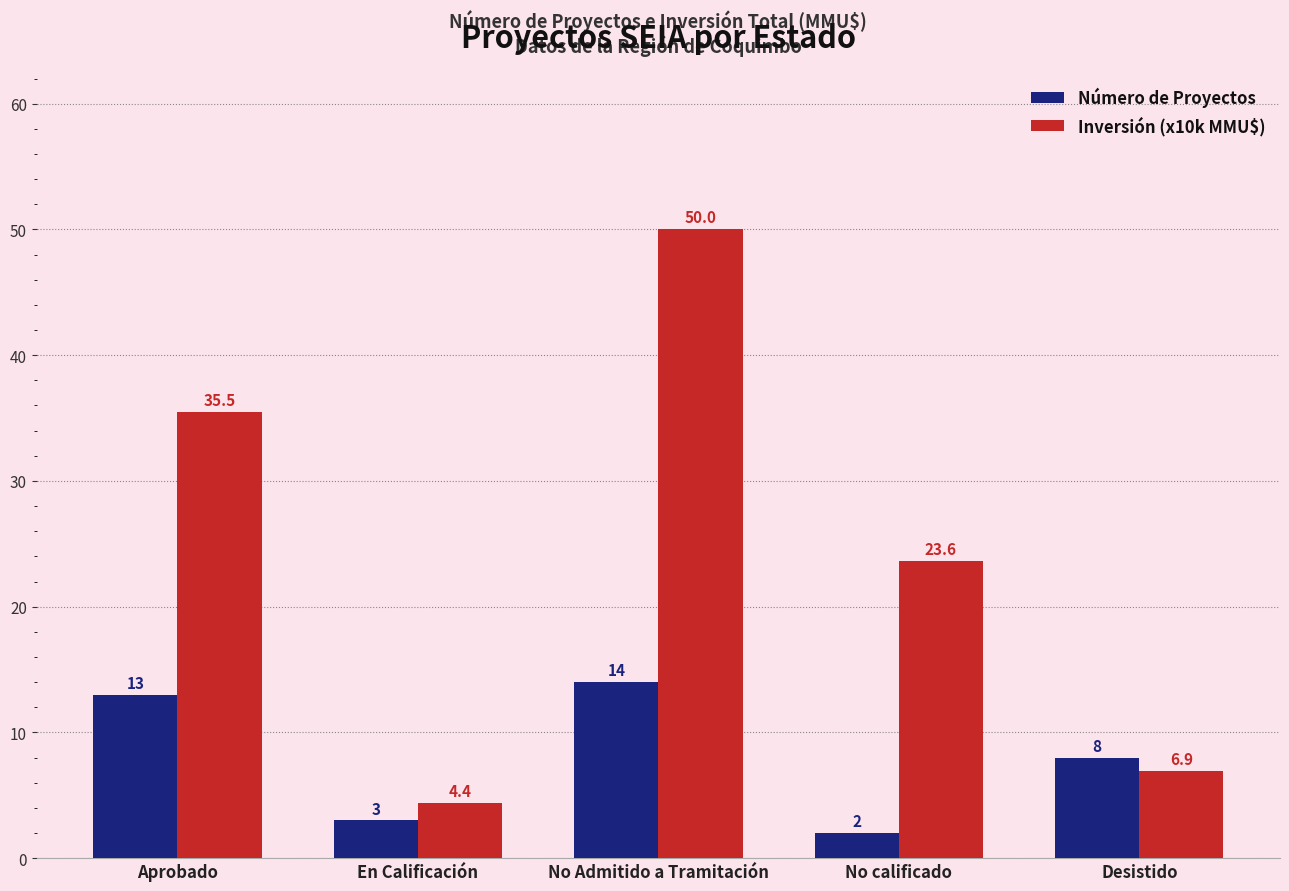

At which label does Número de Proyectos reach its minimum?

No calificado